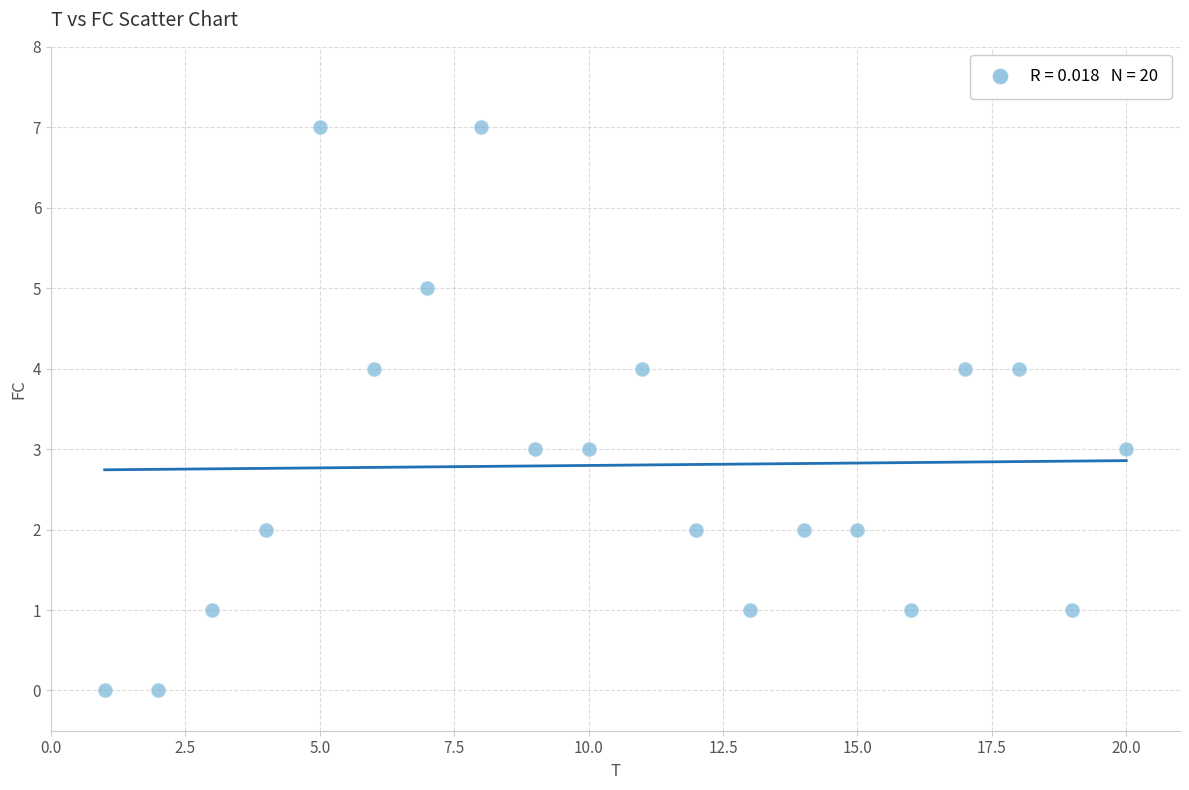

What is the range of X values (max minus min)?

19